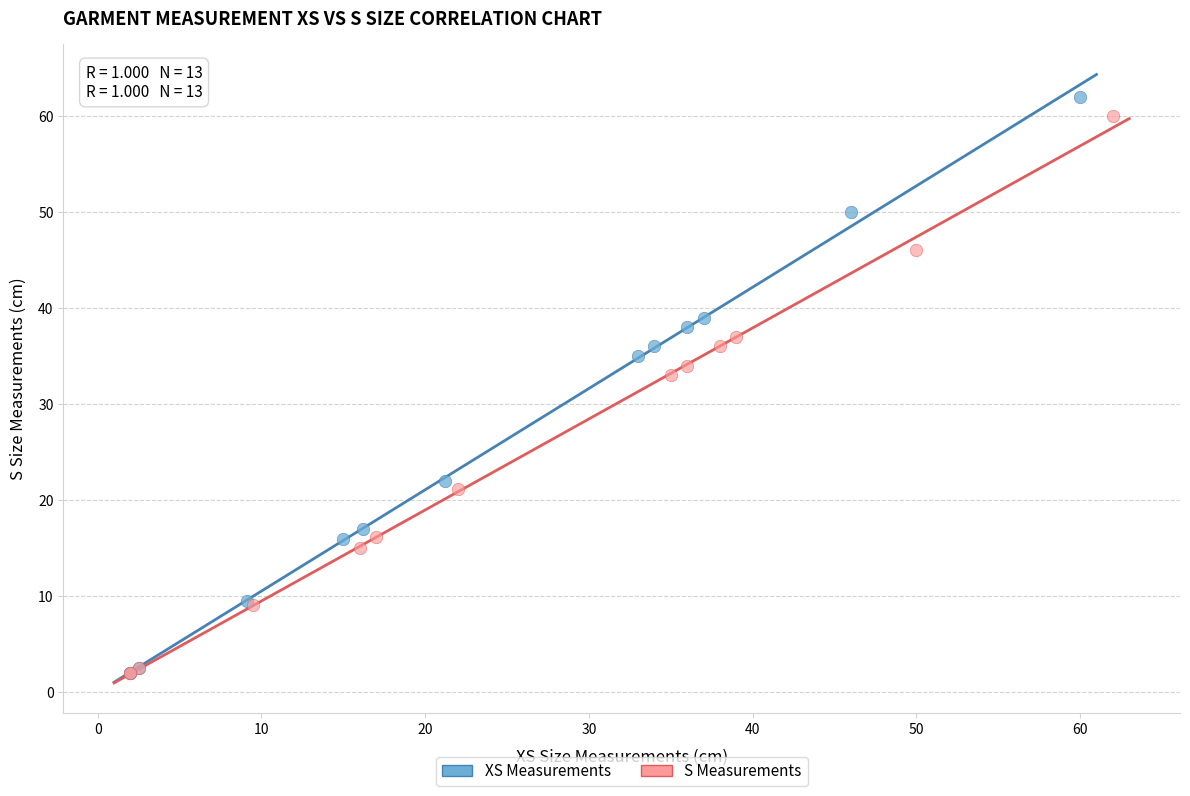

Which series contains the highest Y value?

XS Measurements